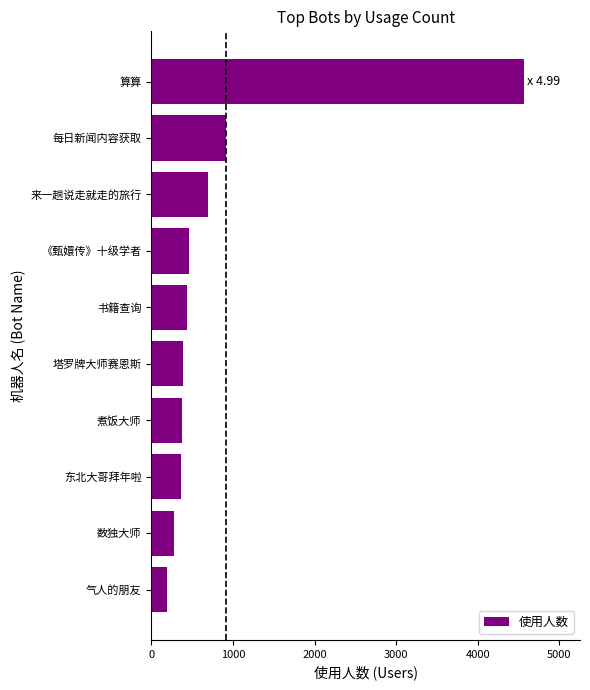

Where is the data nearest to the value 2383?

每日新闻内容获取